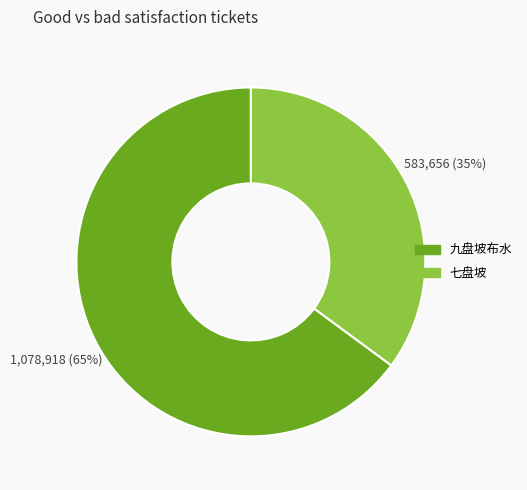

What percentage is the 七盘坡 slice, to the nearest percent?

35%